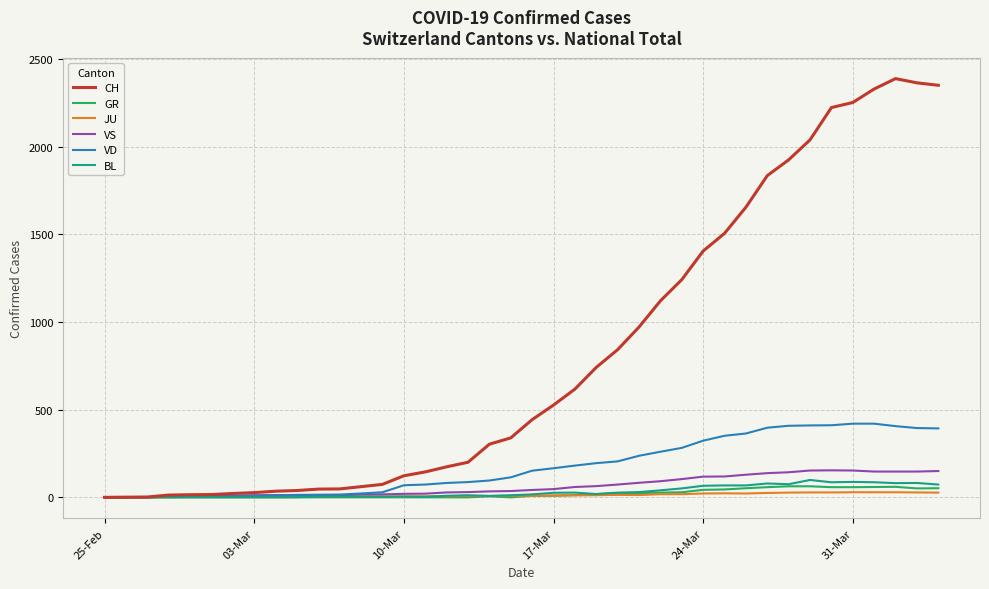

Which series has the largest range (max minus min)?

CH